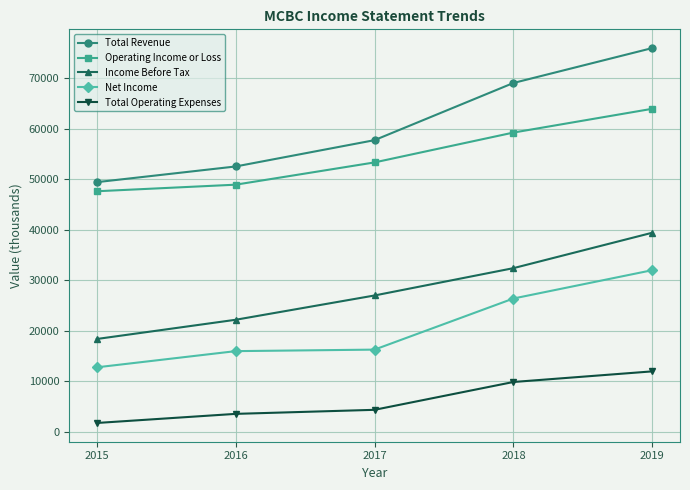

True or false: Operating Income or Loss and Total Operating Expenses cross at least once.

False